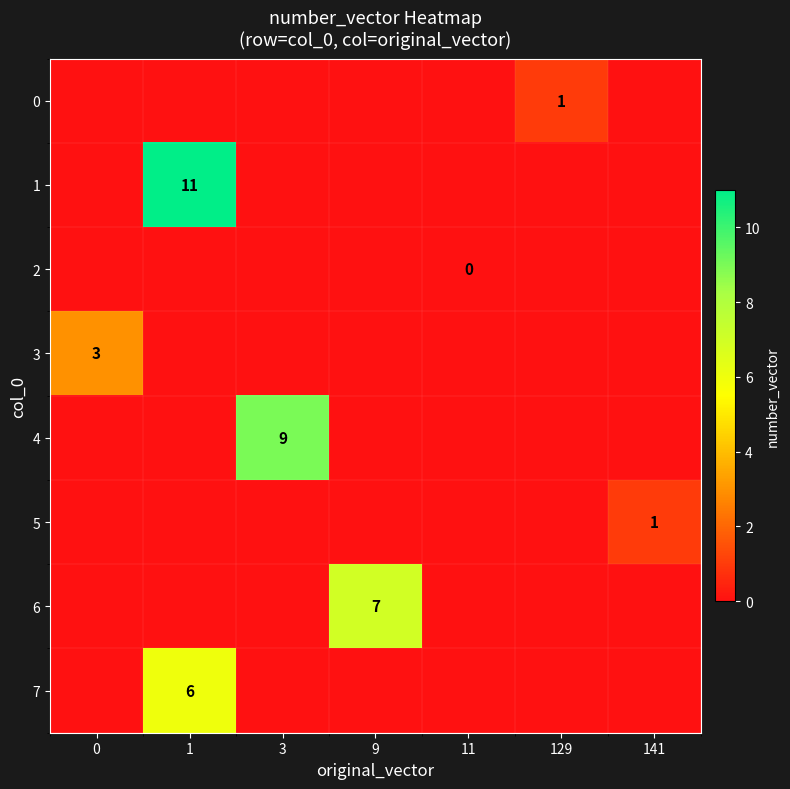

Is it true that 7 equals 6 at 1?

True